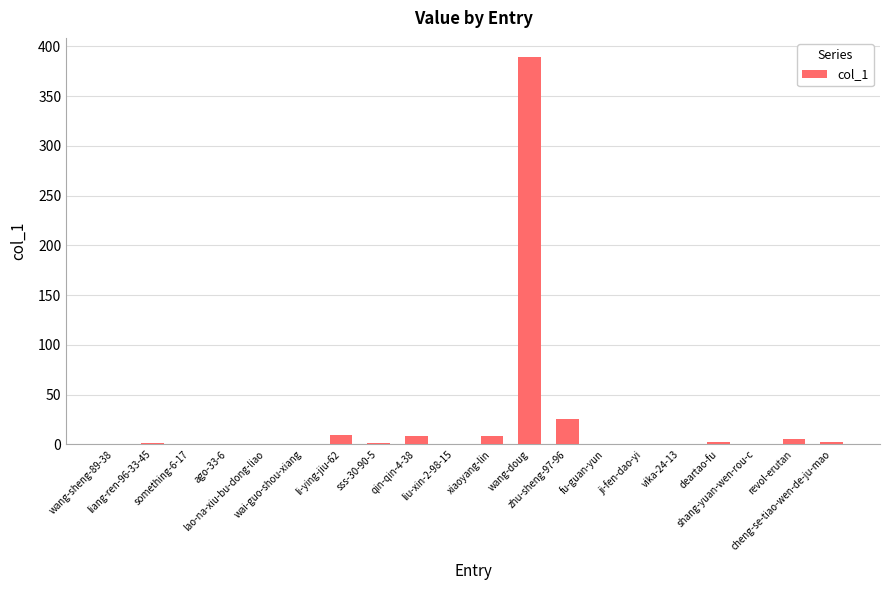

Is it true that the value at something-6-17 is 0?

True